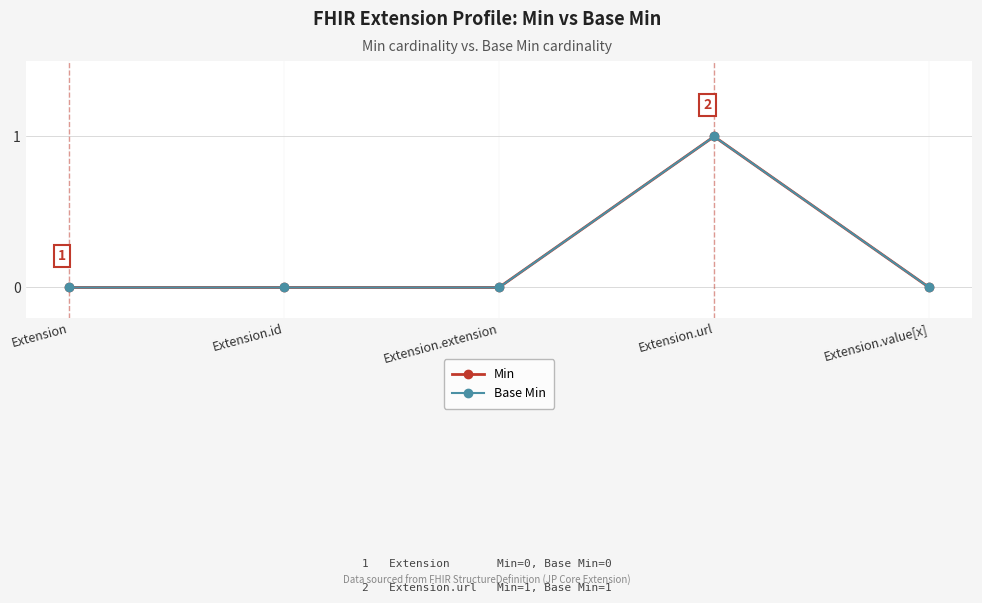

Is this an area chart (filled region under the line)?

No